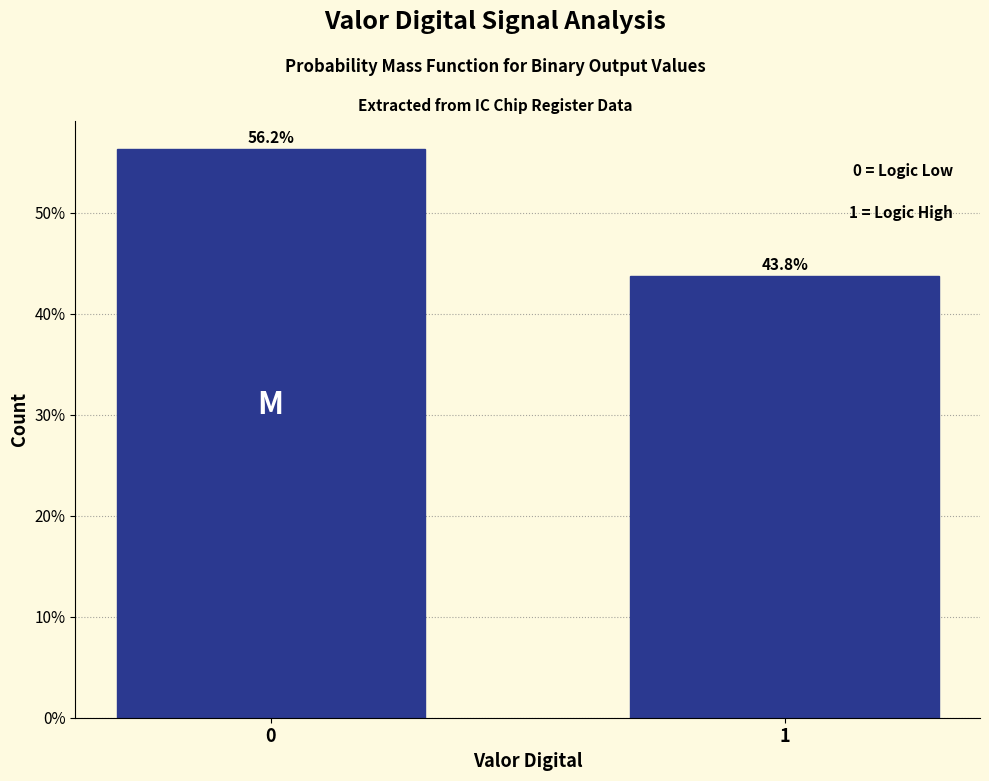

Approximately how many times larger is the value at 0 compared to 1?

1.3